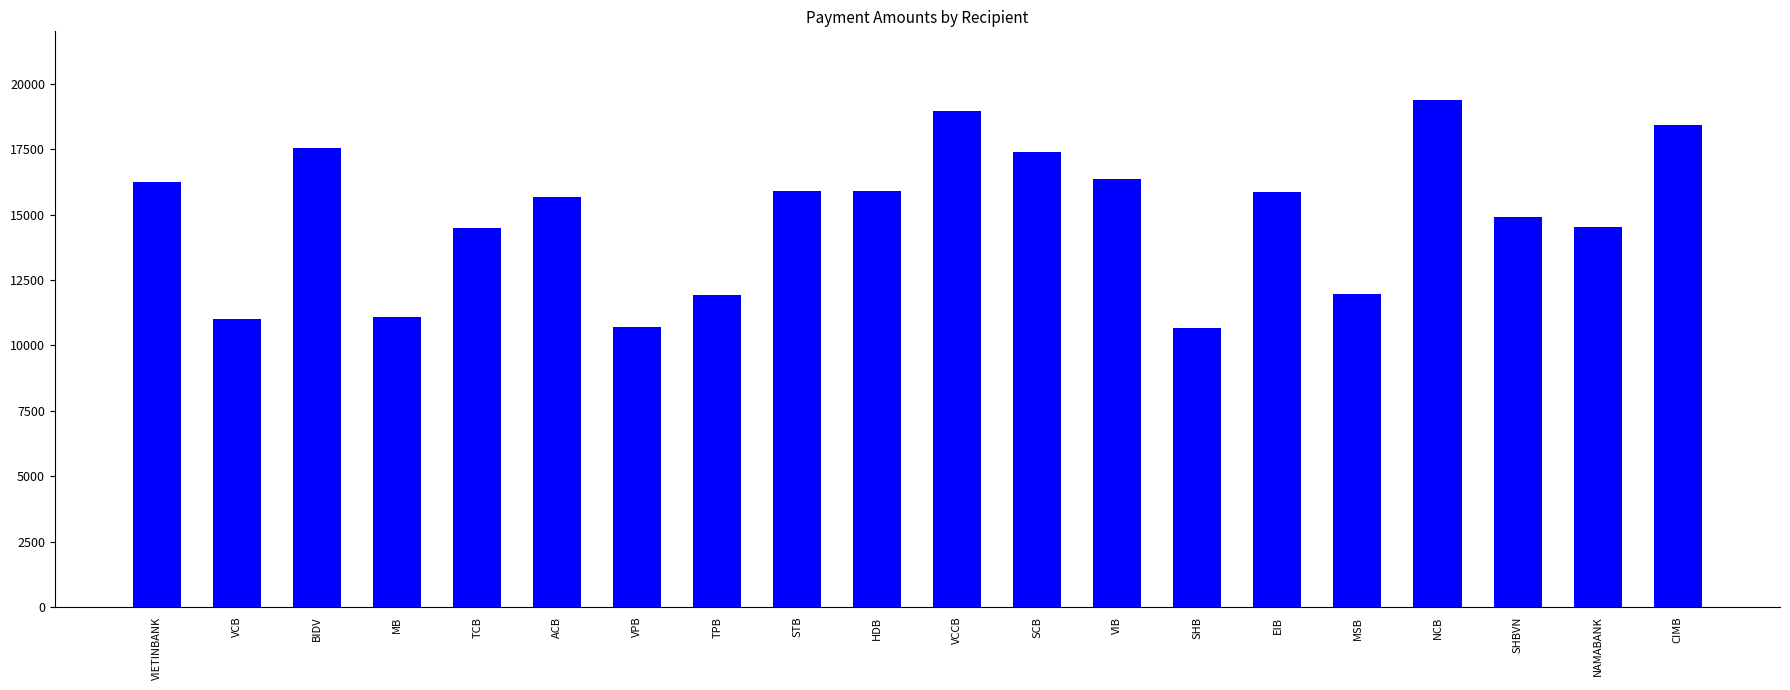

True or false: the data shows 14520 at NAMABANK.

True